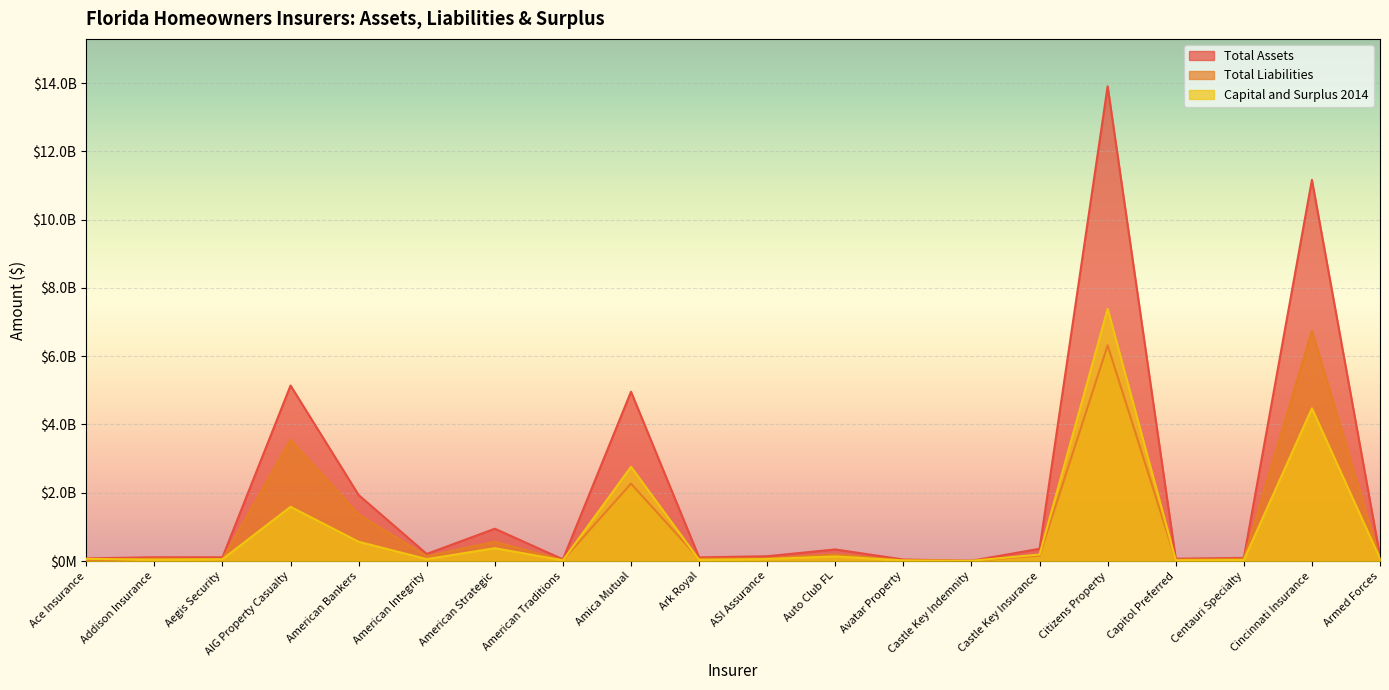

Where is Total Assets nearest to the value 6955407082?

AIG Property Casualty